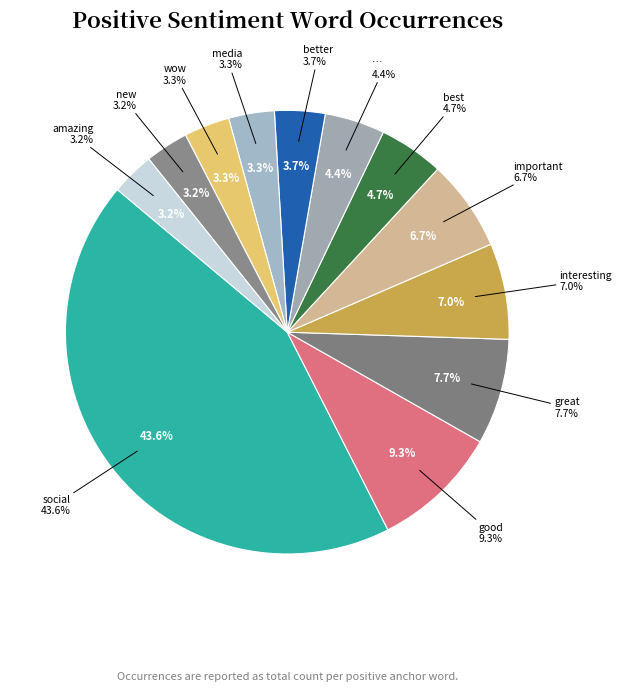

To the nearest percent, what is the average slice percentage?

8%